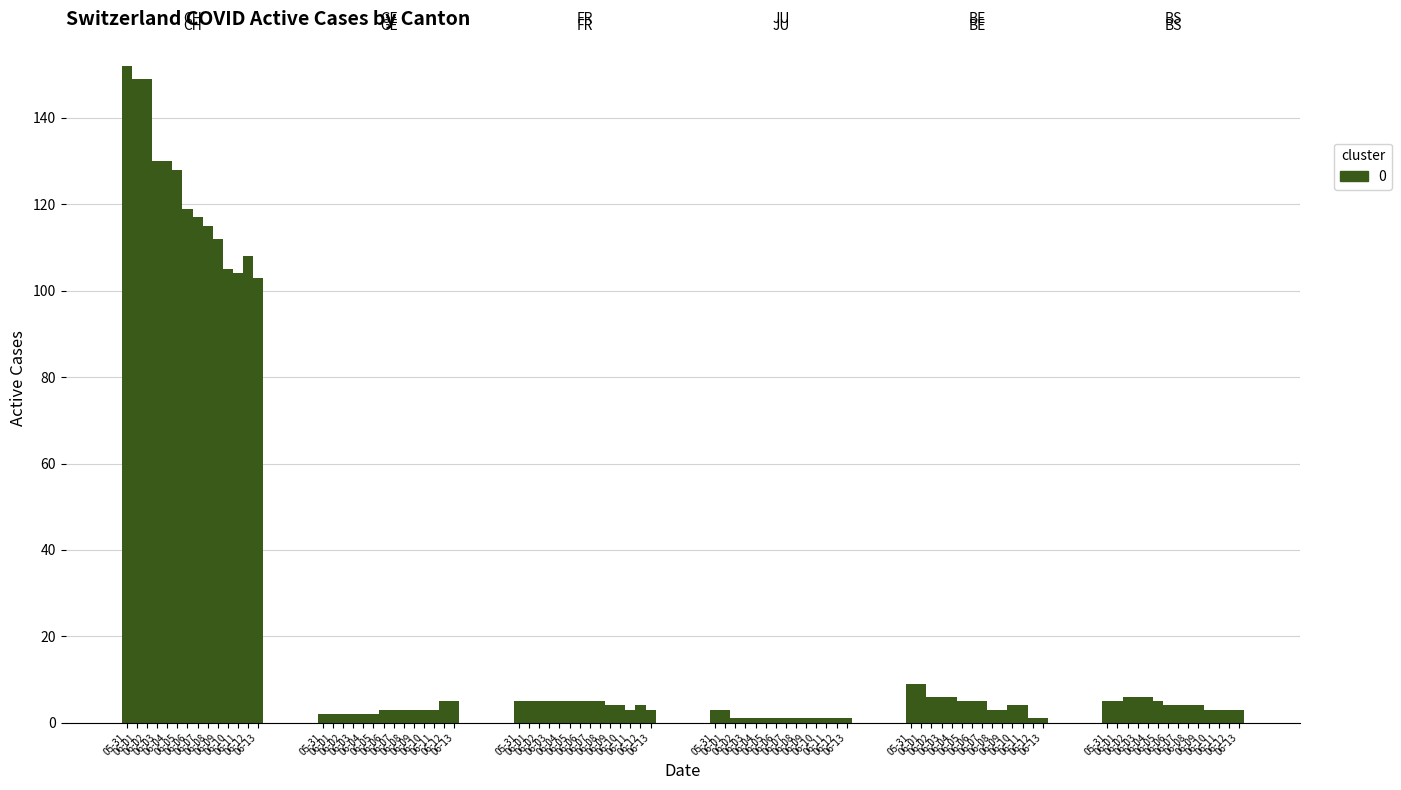

Which has a higher value, 06-12 or 06-08?

06-08